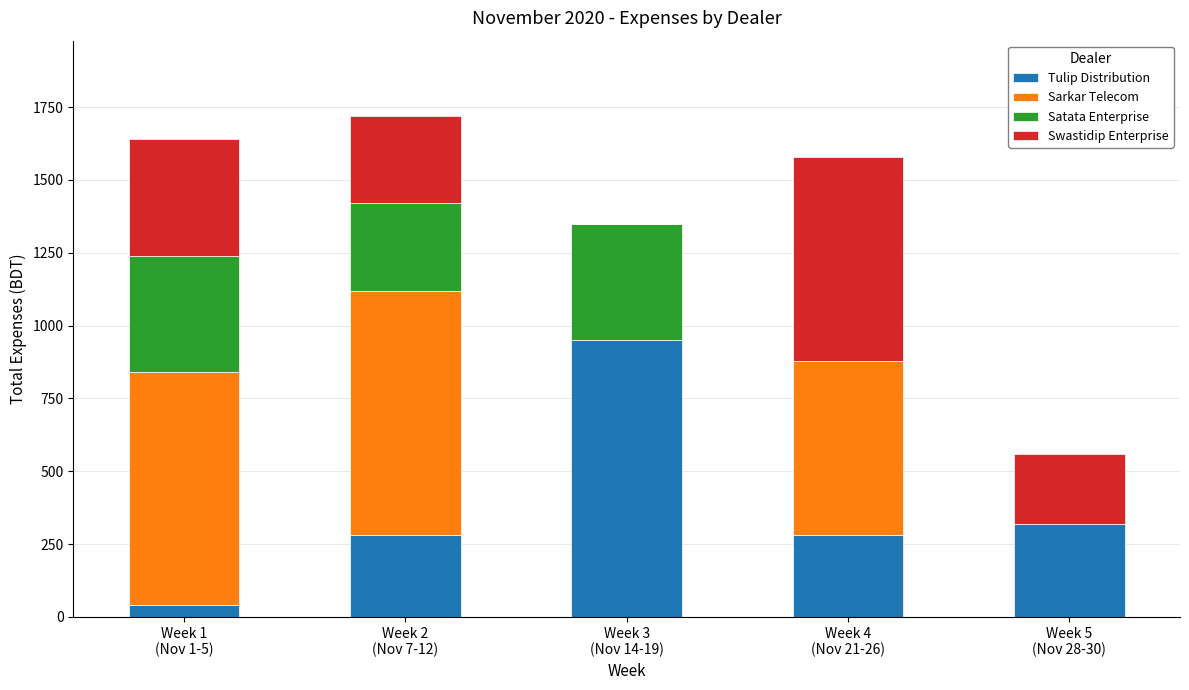

What are all the series names shown in the legend?

Tulip Distribution, Sarkar Telecom, Satata Enterprise, Swastidip Enterprise